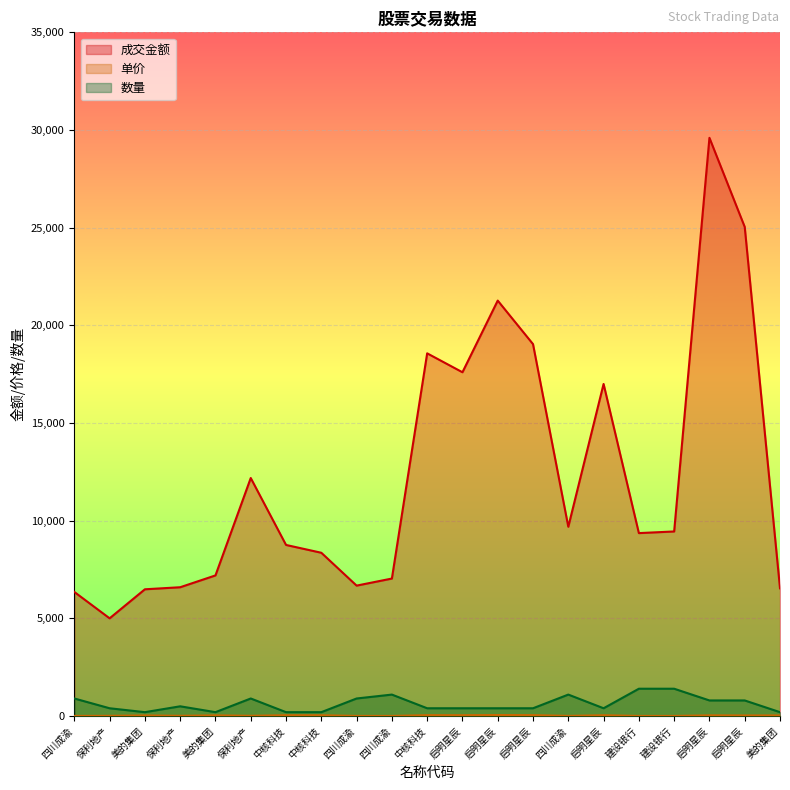

Which series has the largest total across all categories?

成交金额